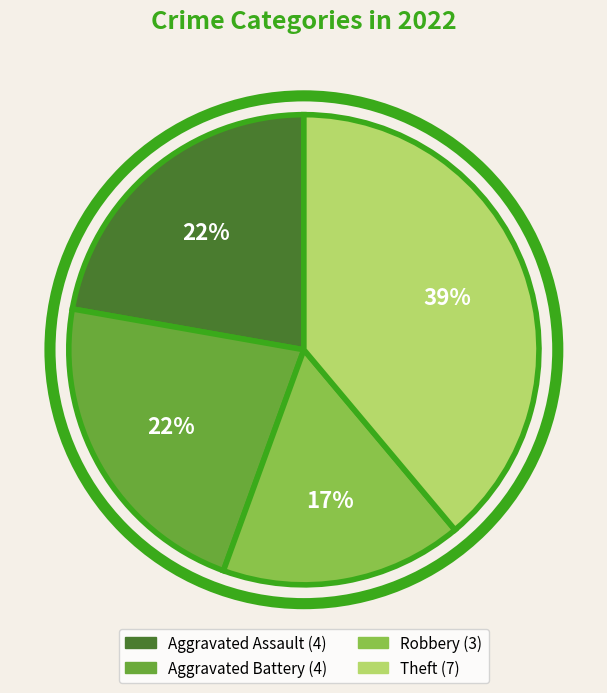

Is there any slice that represents more than half of the pie?

No